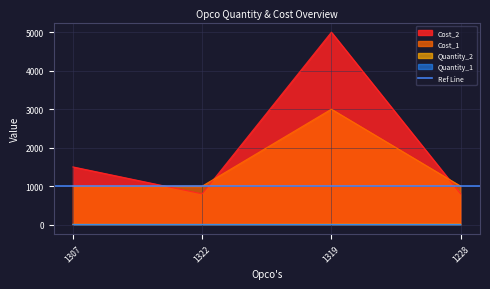

Is the value of Cost_1 at 1322 greater than the value of Cost_2 at 1228?

Yes